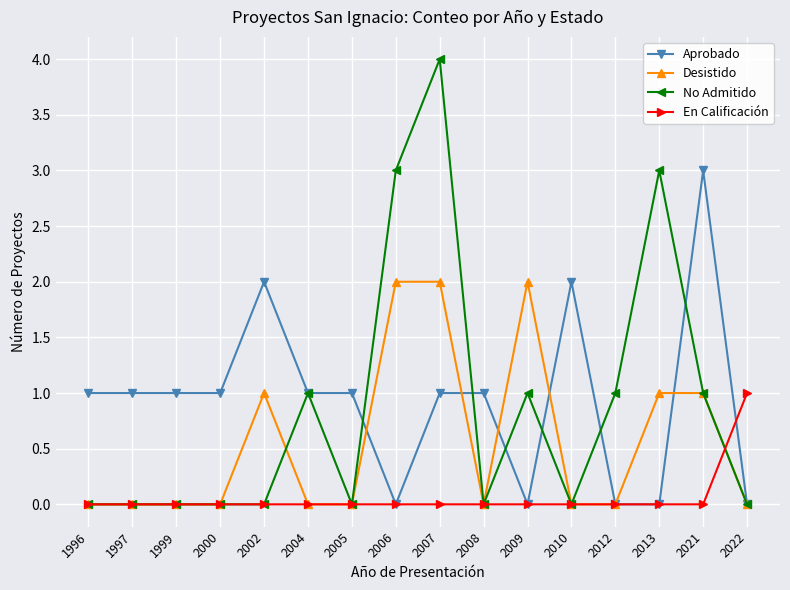

What is the sum of the No Admitido values at 2013 and 2009?

4